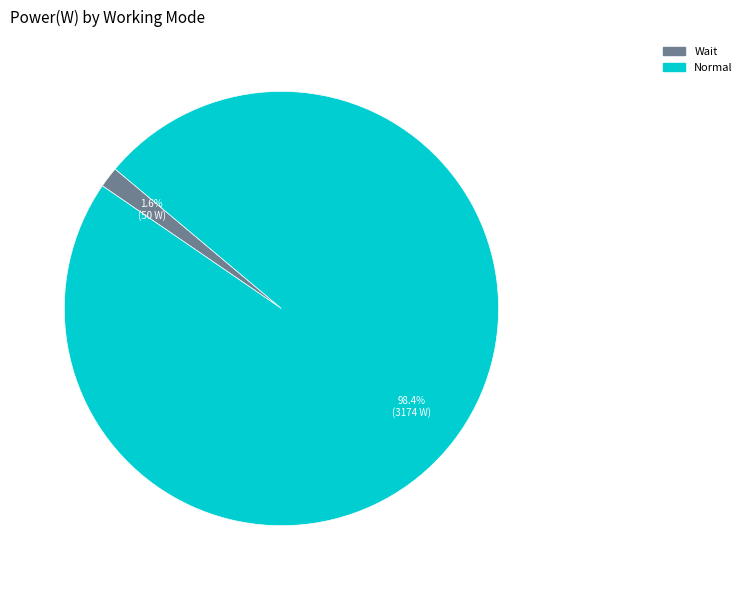

To the nearest percent, what percentage of the pie is Normal?

98%